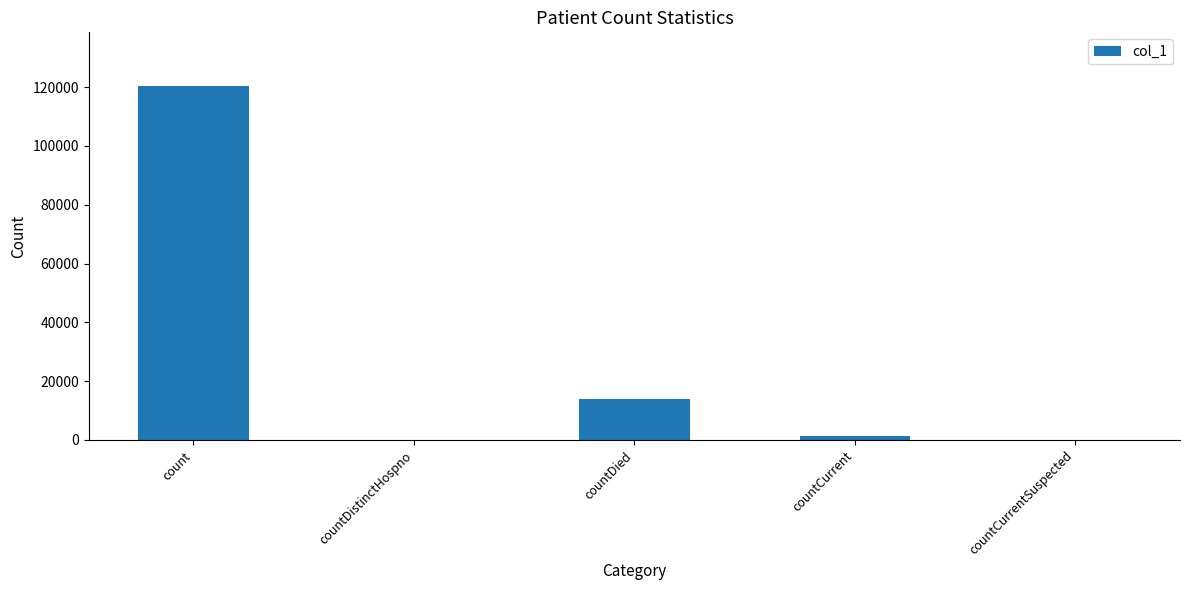

Reading left to right, what are all the values shown in this chart?

count=120578	countDistinctHospno=0	countDied=13772	countCurrent=1364	countCurrentSuspected=0